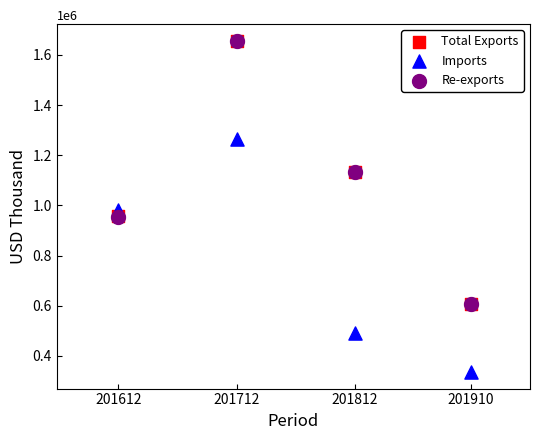

Which series contains the lowest Y value?

Imports